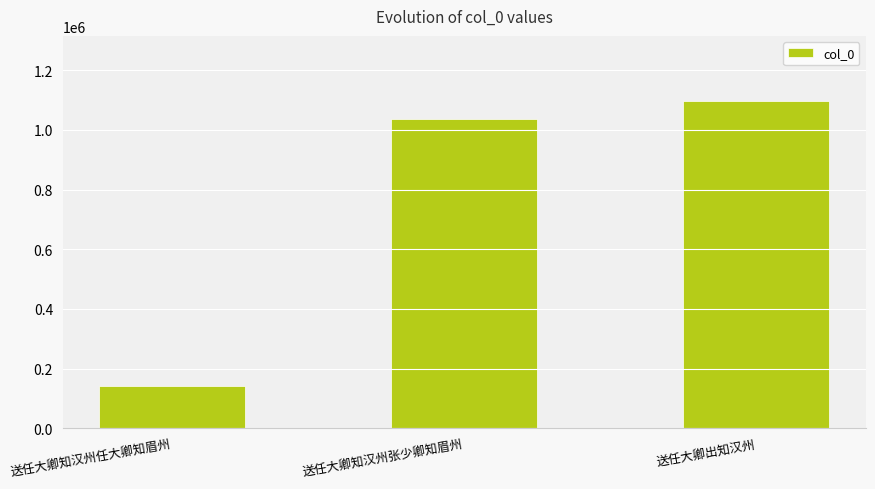

What is the change in value from 送任大卿知汉州任大卿知眉州 to 送任大卿知汉州张少卿知眉州?

+894922